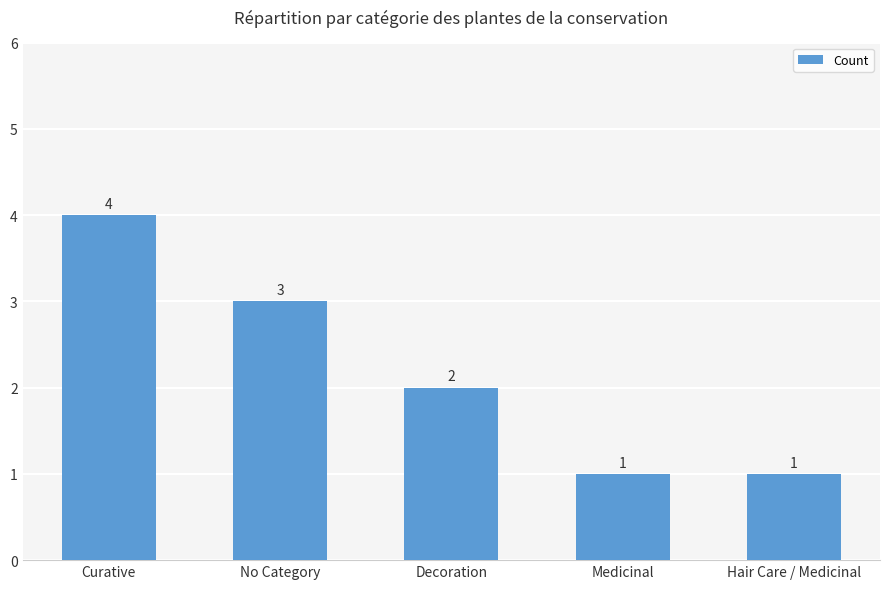

Which has a higher value, Hair Care / Medicinal or No Category?

No Category